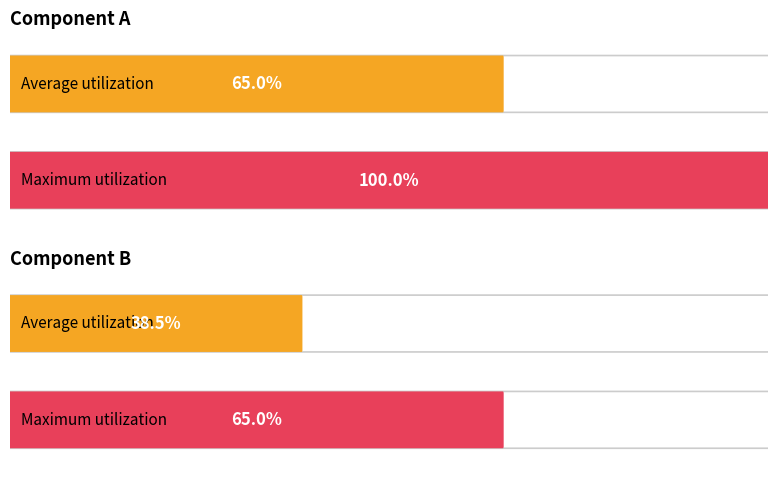

Are the bars grouped side by side (vs. stacked)?

Yes